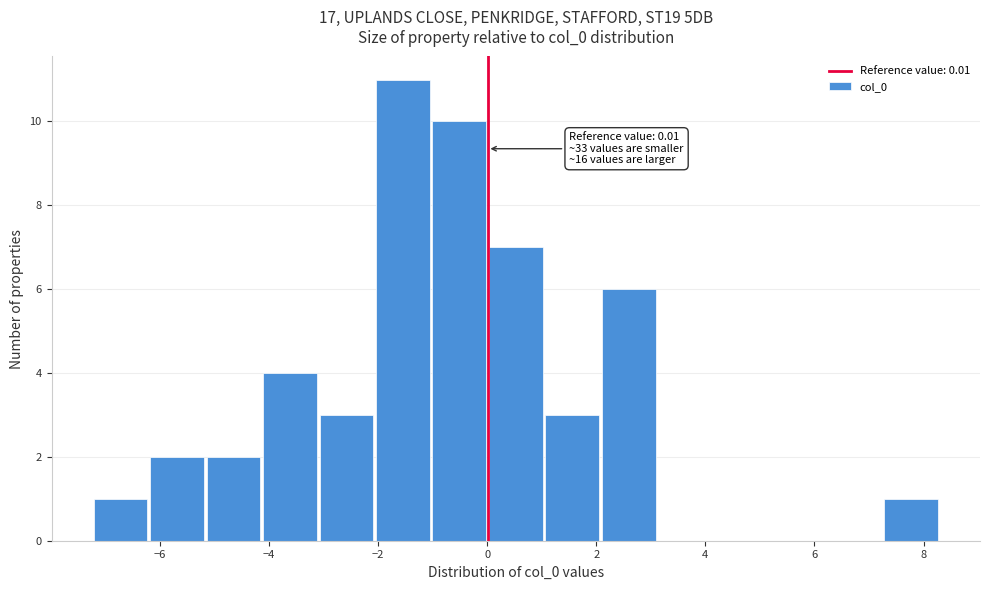

Over which range of the x-axis is the bar tallest?

-2.0 to -1.0